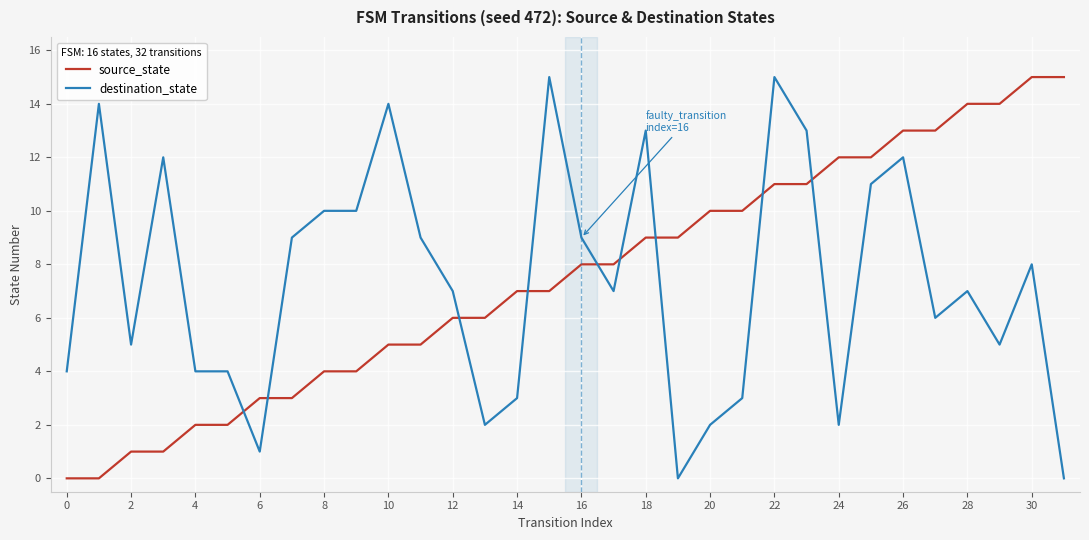

What is the greatest value displayed?

15